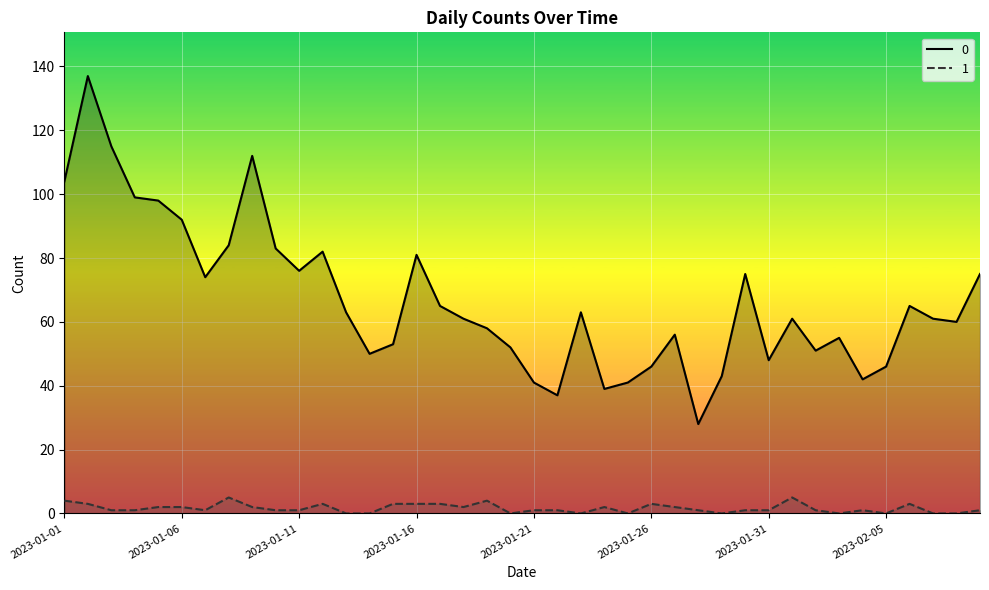

At which label does 0 first exceed 61?

2023-01-01